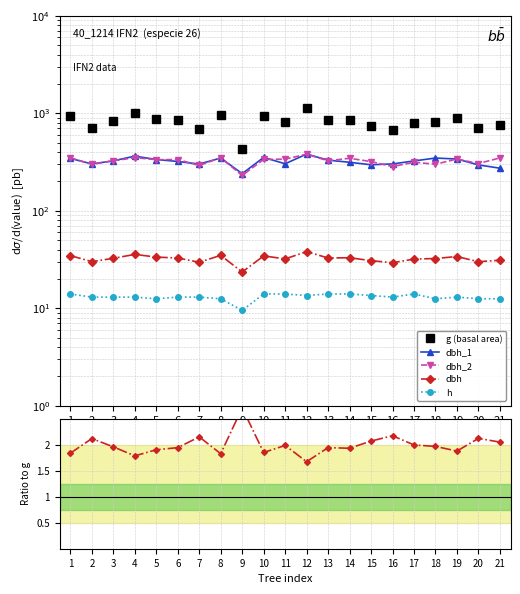

What are all the series names shown in the legend?

g (basal area), dbh_1, dbh_2, dbh, h